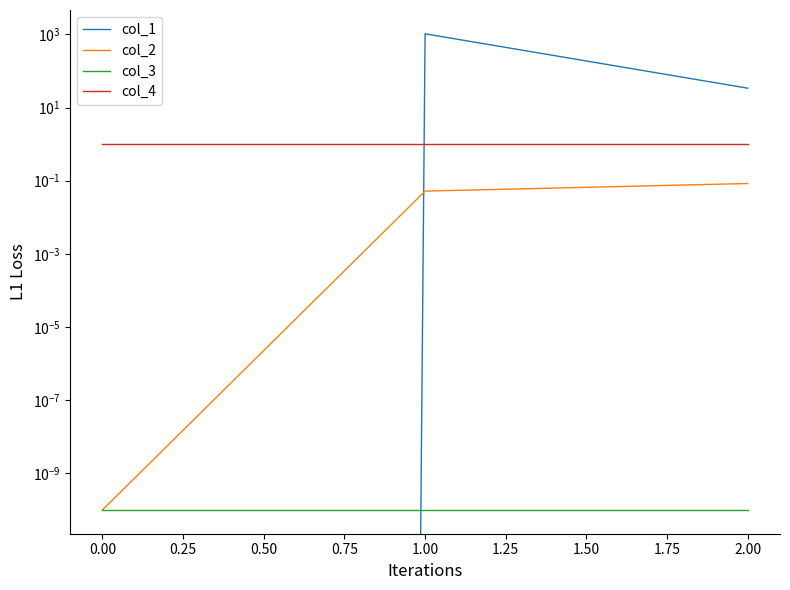

What is the average value of the col_4 series?

1.0